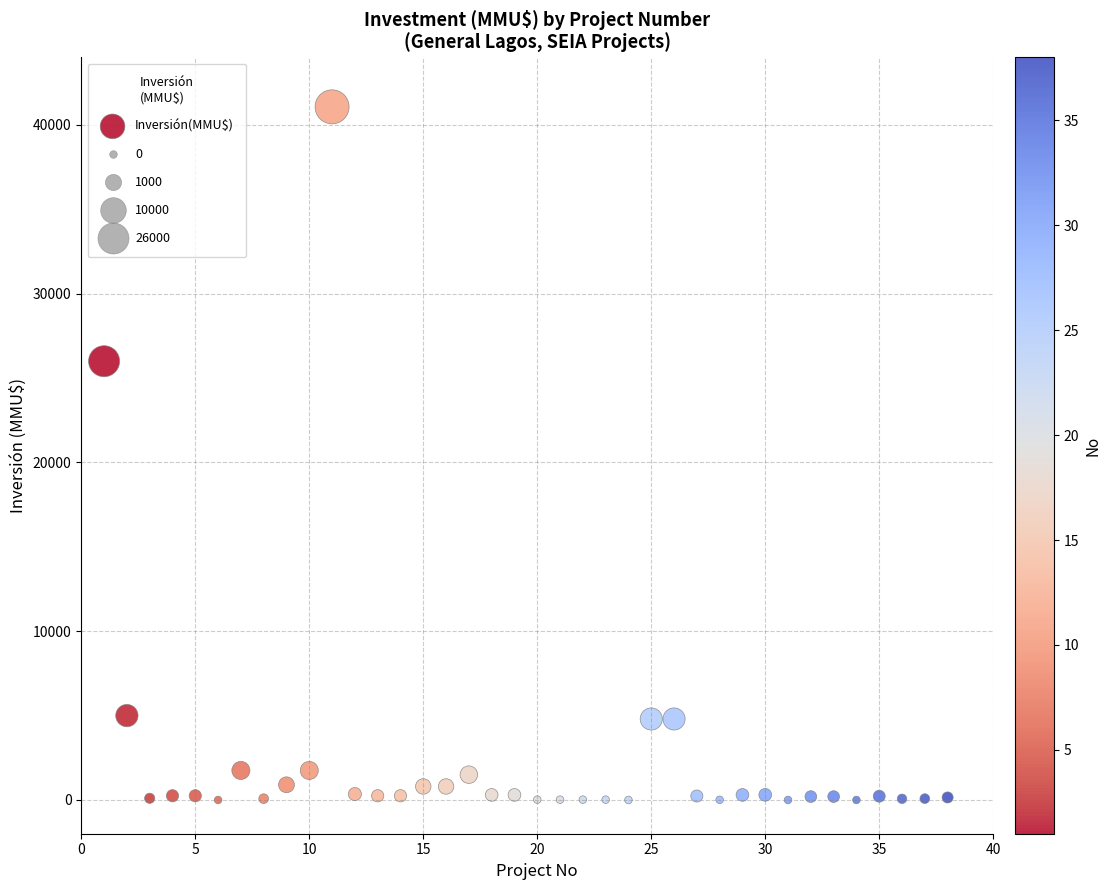

What is the range of X values (max minus min)?

37